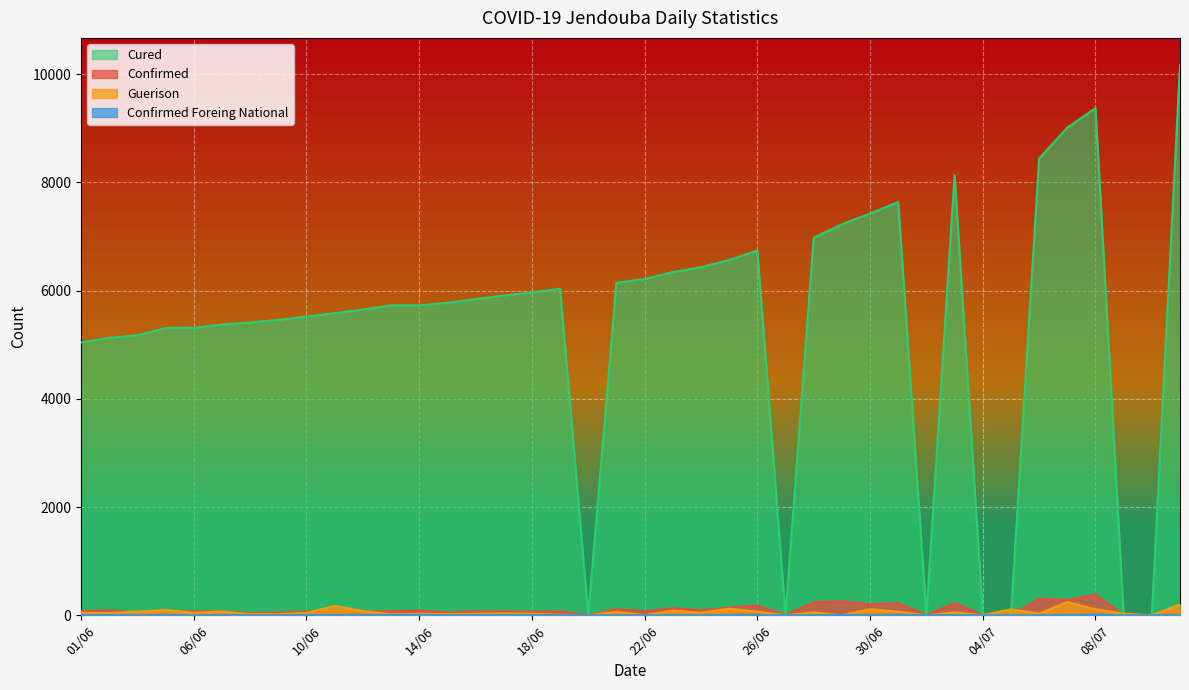

At which category is the sum across all series the highest?

11/07